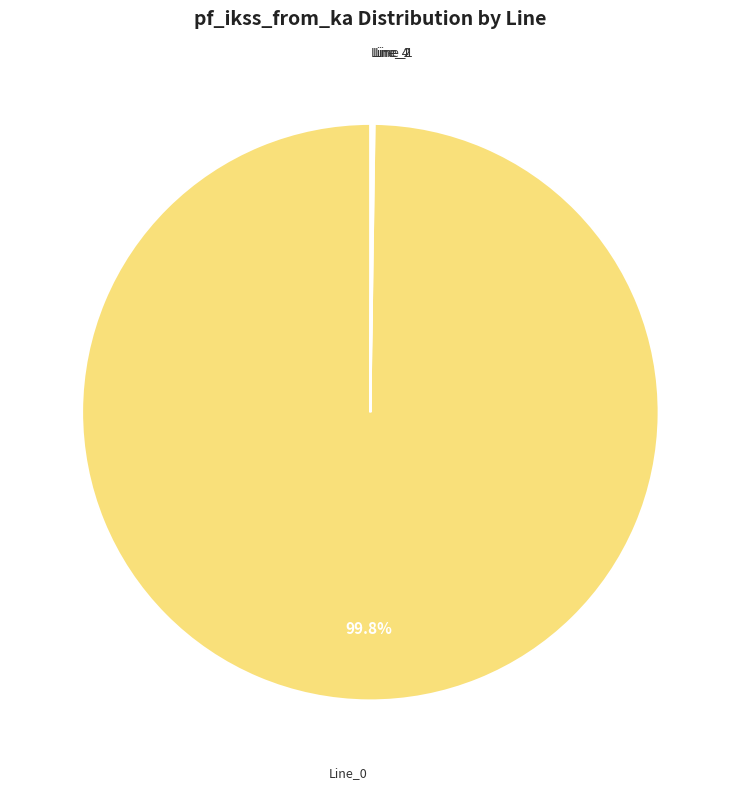

What is the largest slice in the pie chart?

Line_0